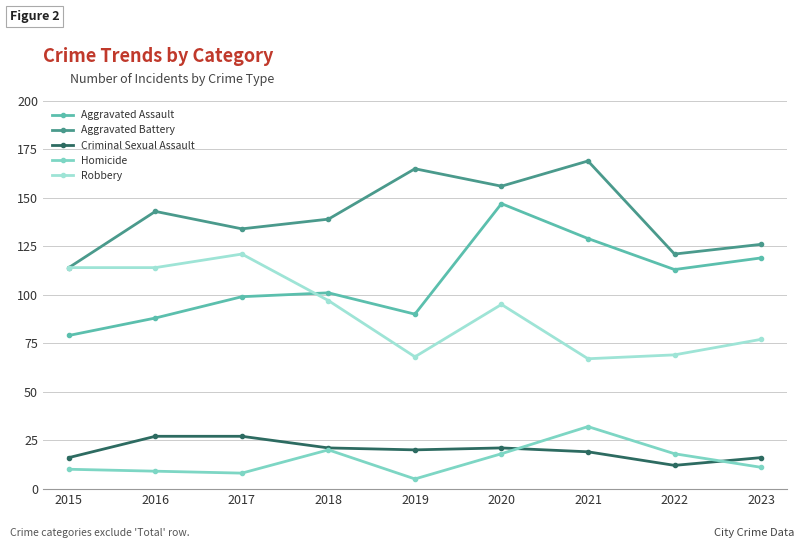

What is the maximum value shown in the chart?

169